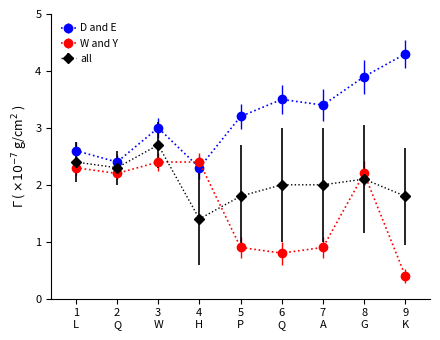

Does the chart display data point markers on the line(s)?

Yes